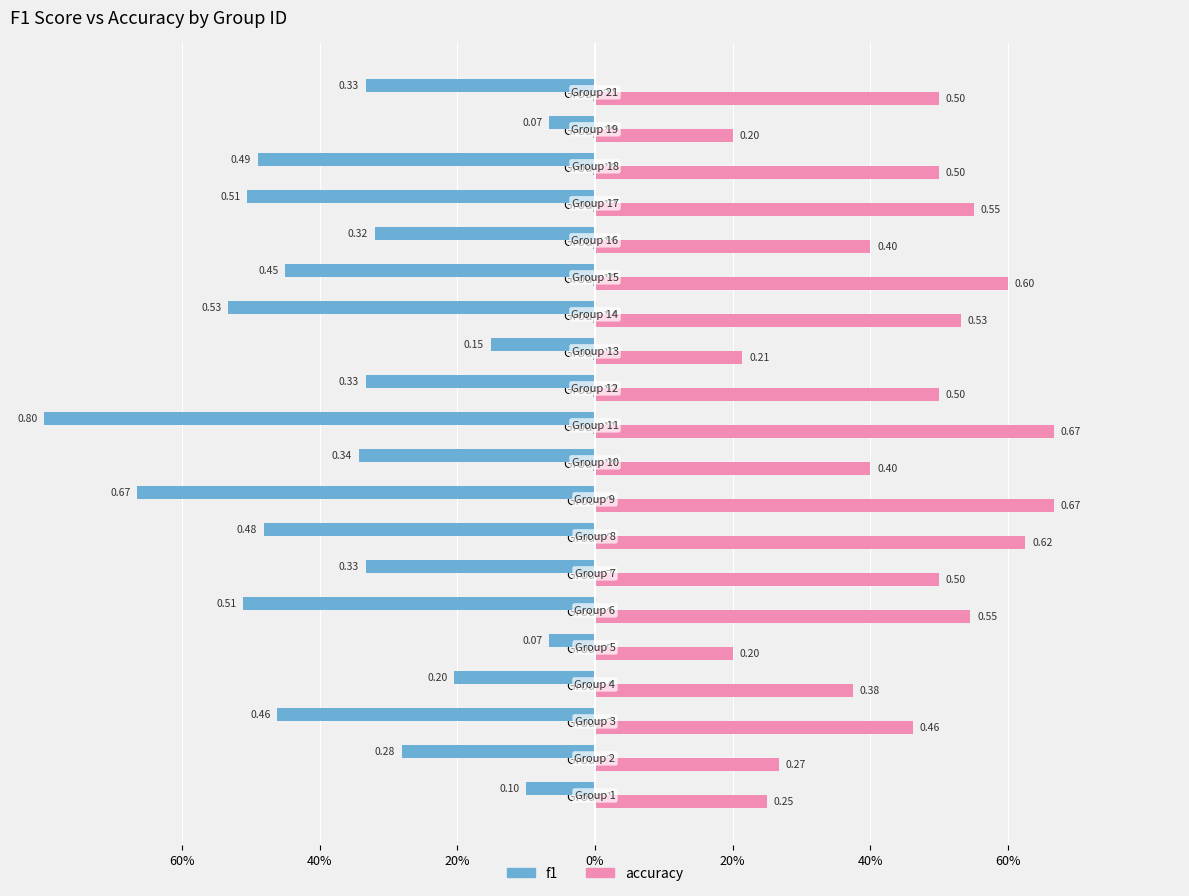

What are all the series names shown in the legend?

f1, accuracy